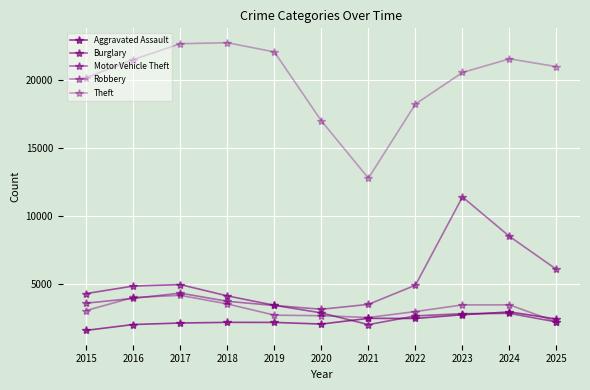

True or false: Robbery and Theft intersect in this chart.

False